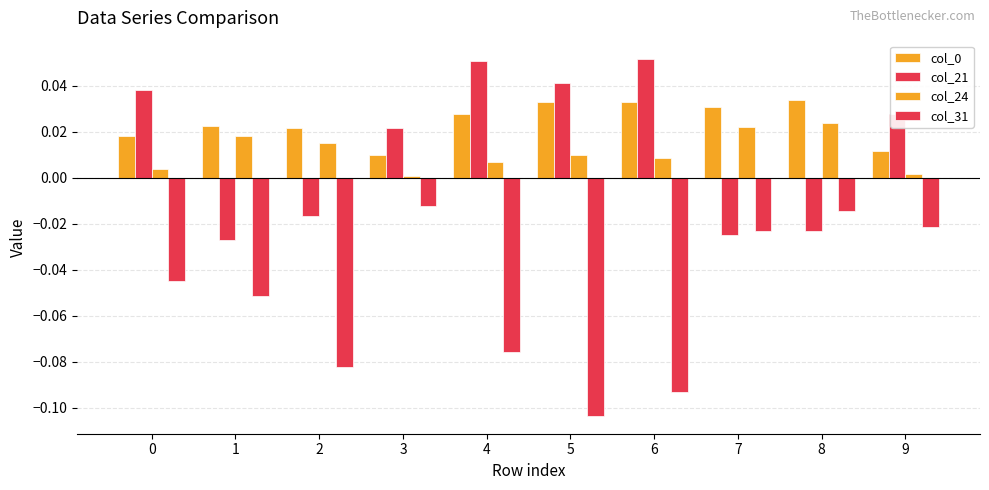

How many bars are there in total?

40